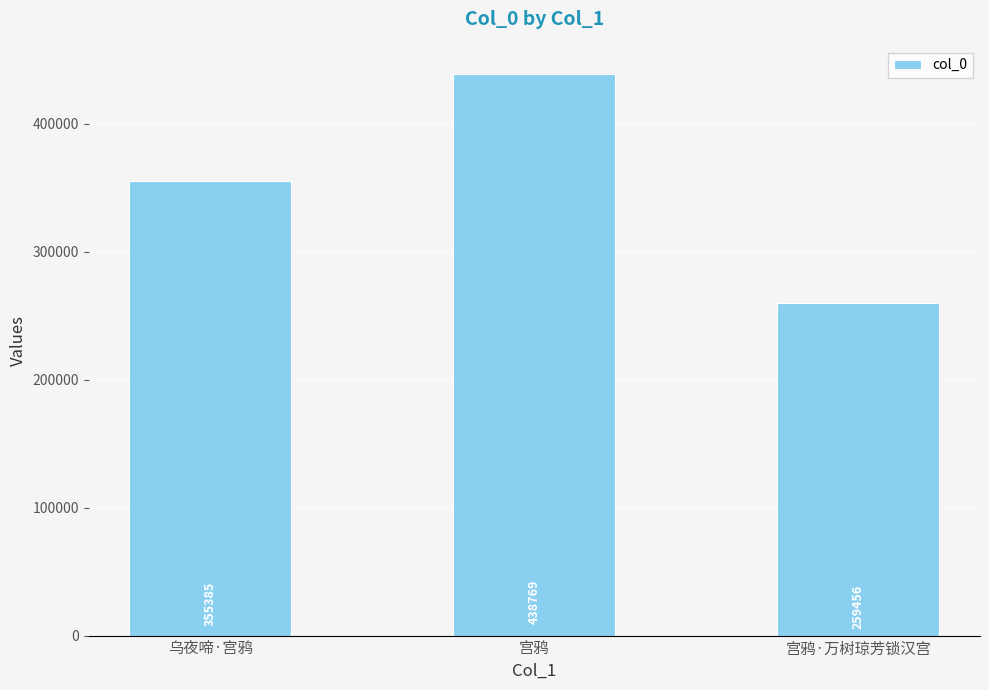

Approximately how many times larger is the value at 宫鸦·万树琼芳锁汉宫 compared to 乌夜啼·宫鸦?

0.7